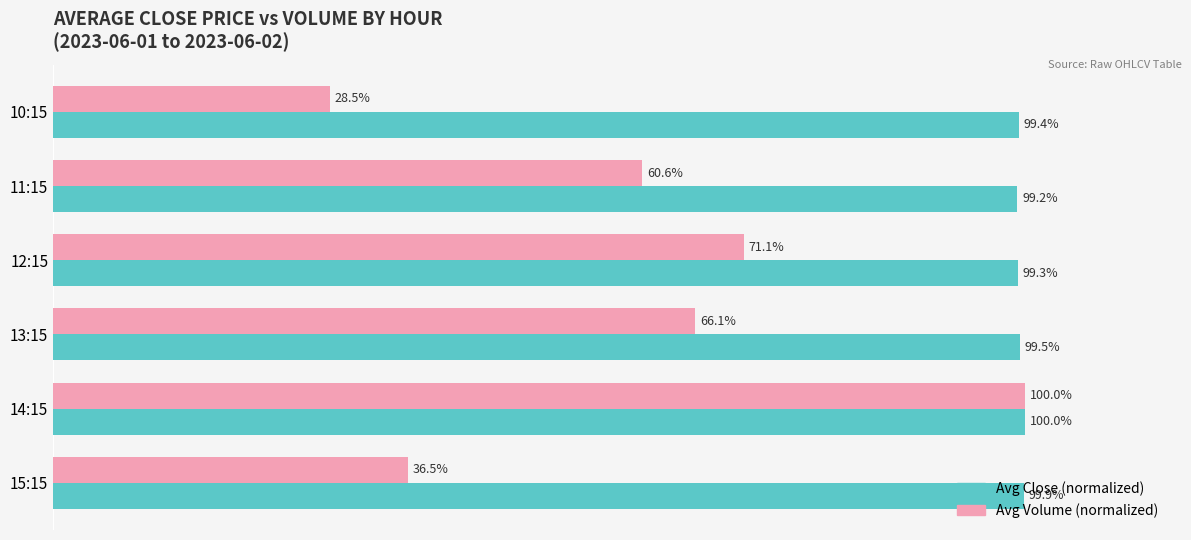

At which category is the sum across all series the highest?

14:15